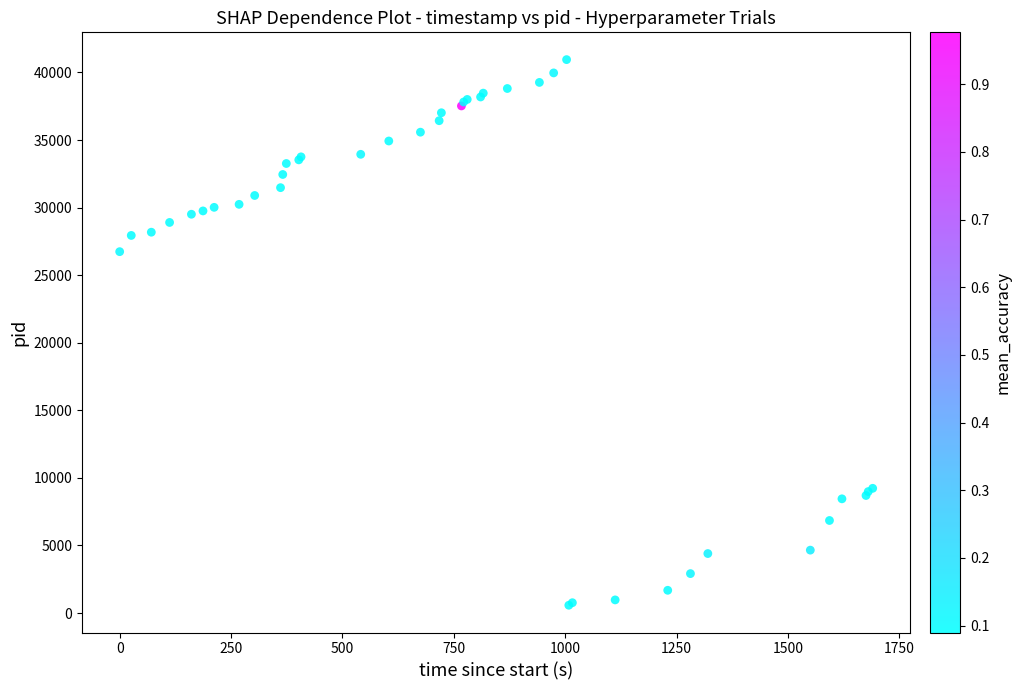

What Y value in the scatter plot is closest to 20764?

26741